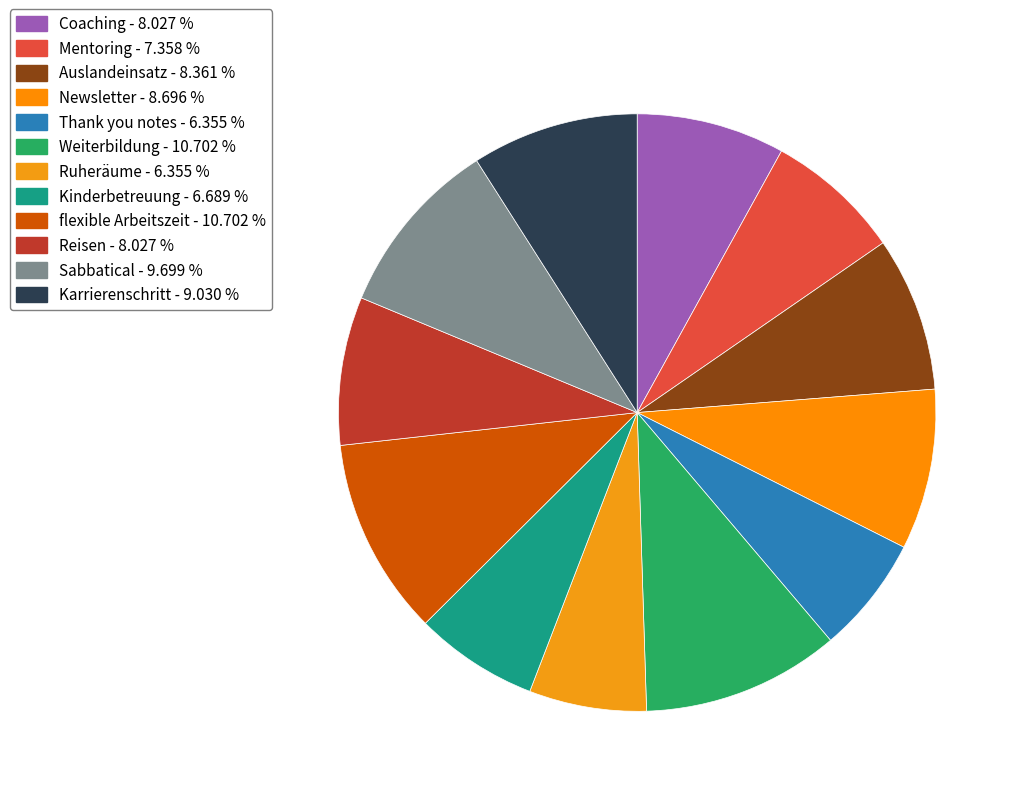

What percentage do Auslandeinsatz and Sabbatical together represent?

18.1%